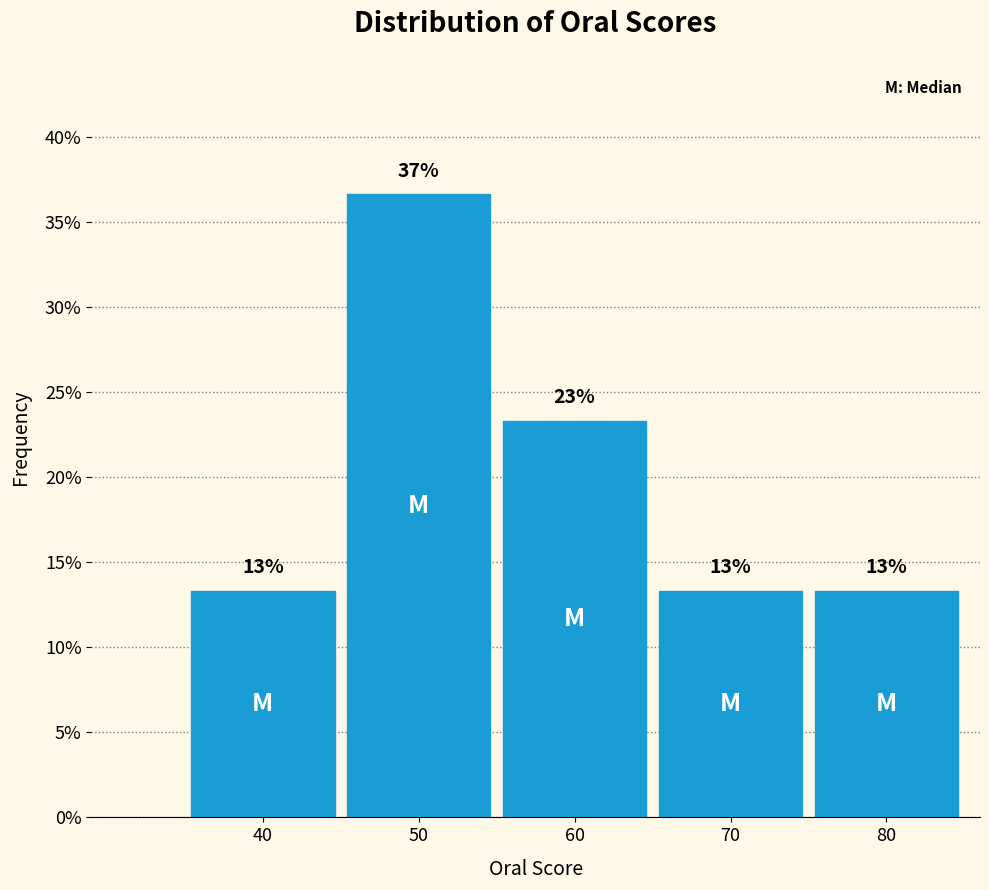

Does the chart contain any negative values?

No